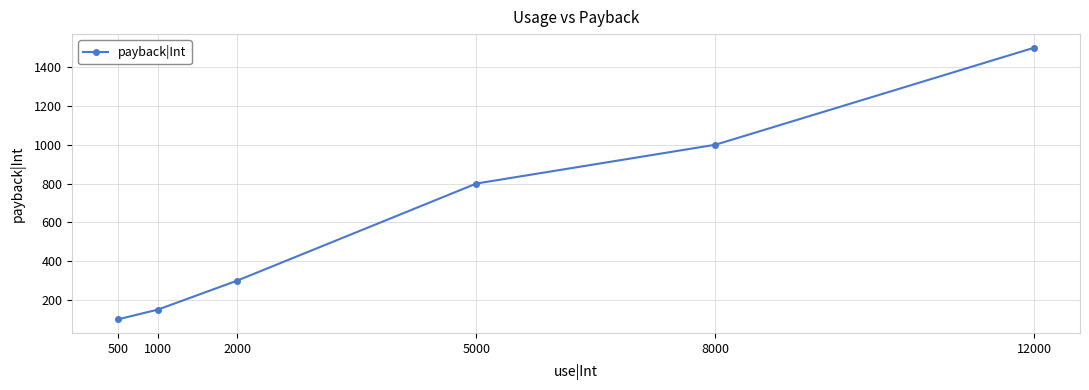

The value at 5000 is 1378. True or false?

False